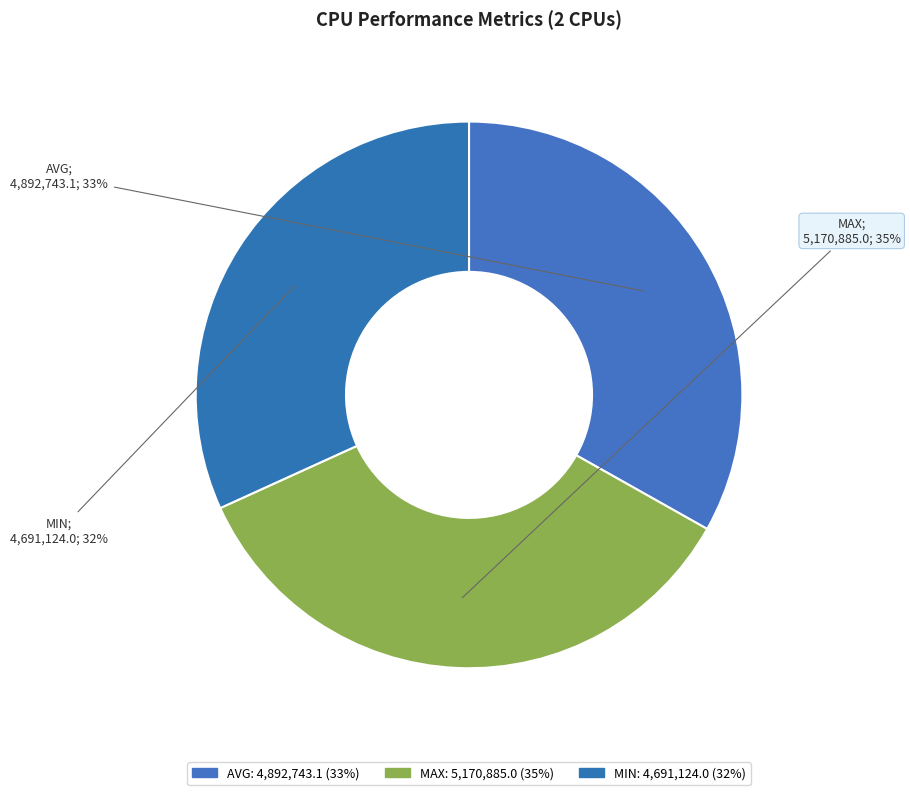

To the nearest percent, what is the average slice percentage?

33%